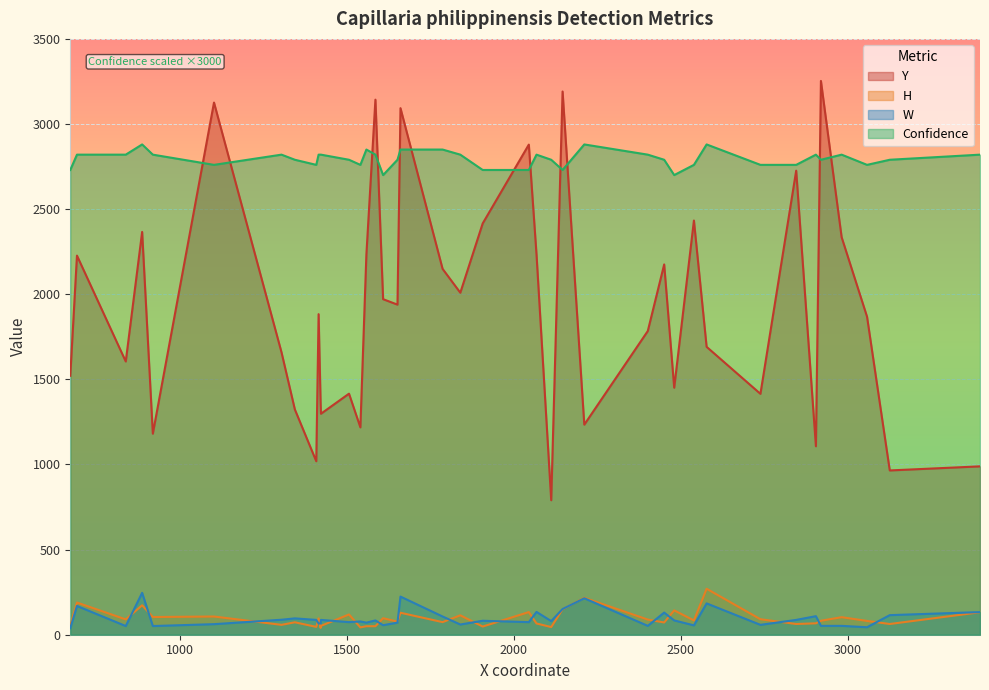

At which category does the chart reach its peak across all series?

15